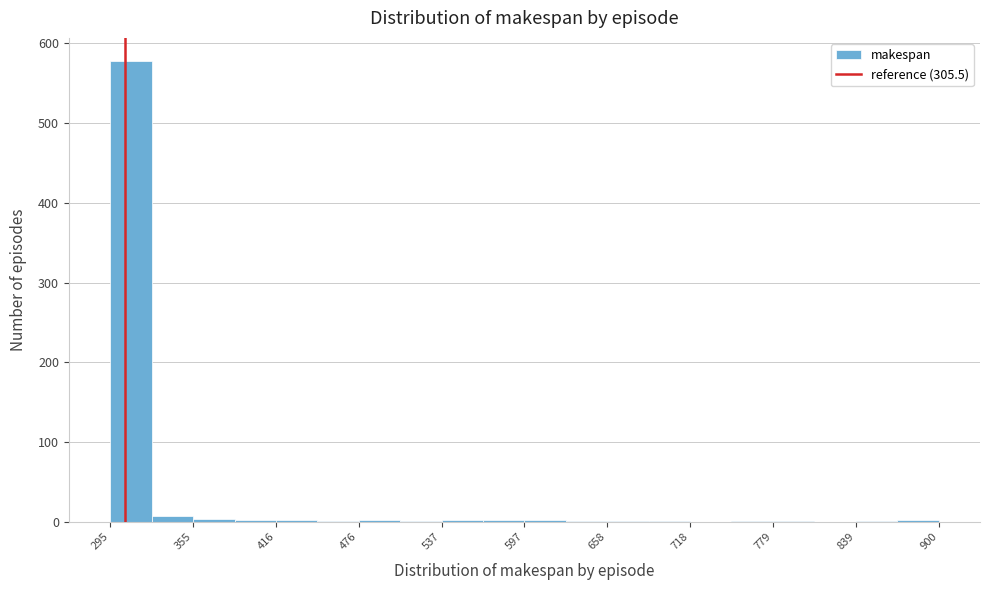

Around what value on the x-axis is the tallest bar? Give the approximate position of its centre, as read against the axis.

310